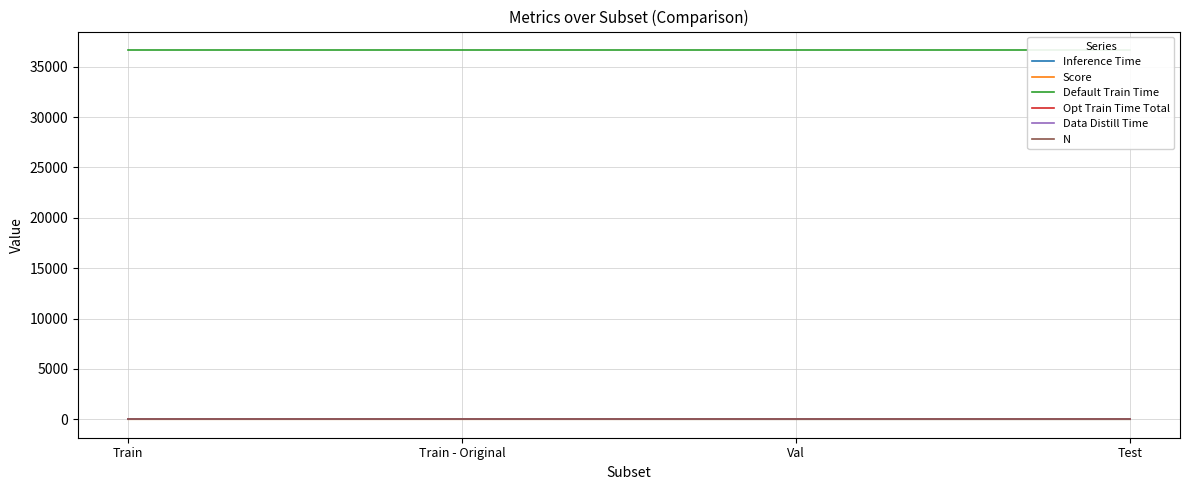

True or false: Default Train Time and Score intersect in this chart.

False